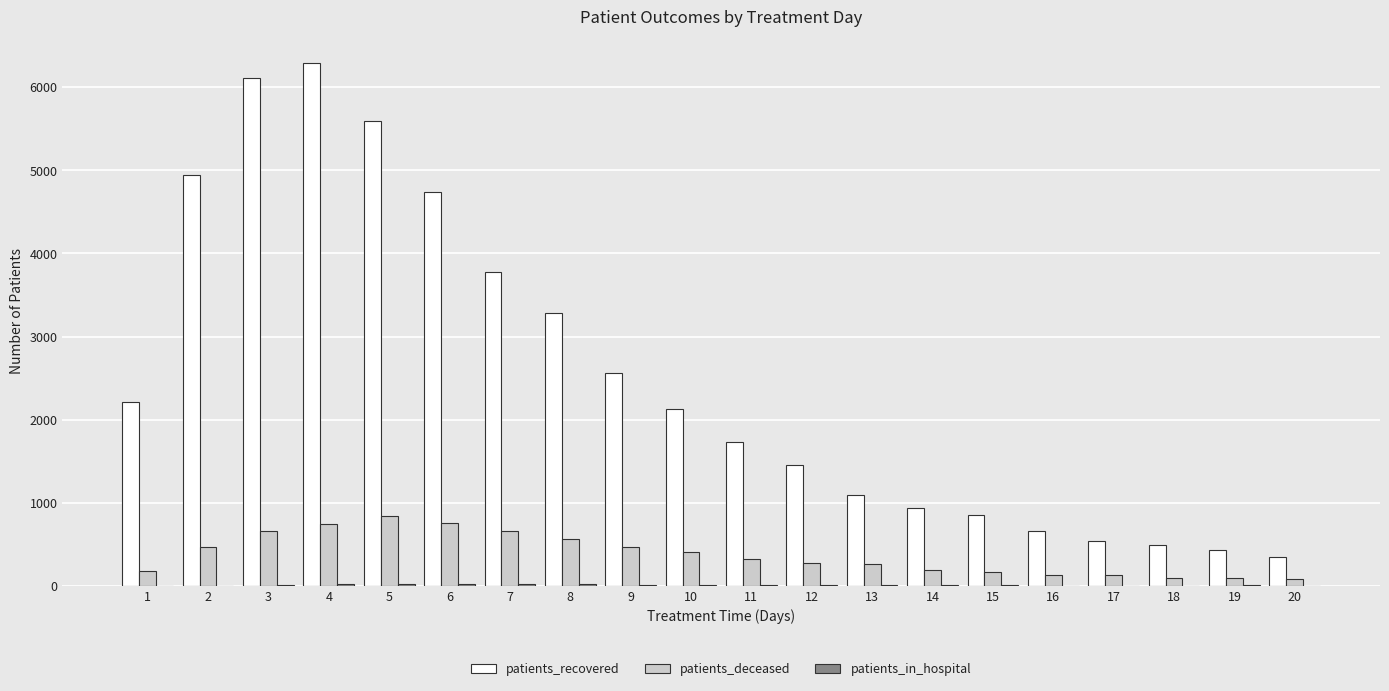

Are the bars horizontal?

No